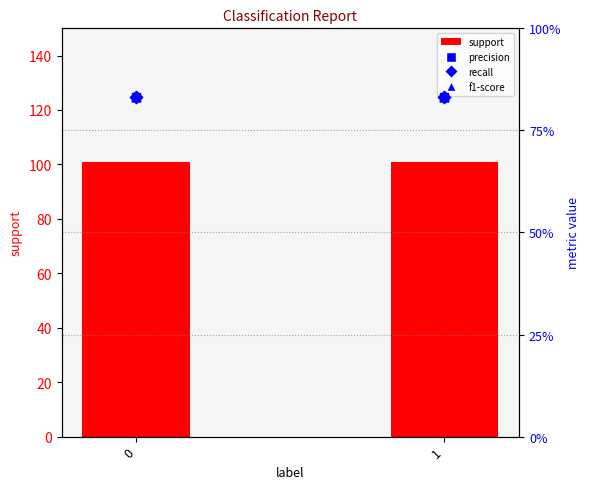

Which series has the largest total across all categories?

support